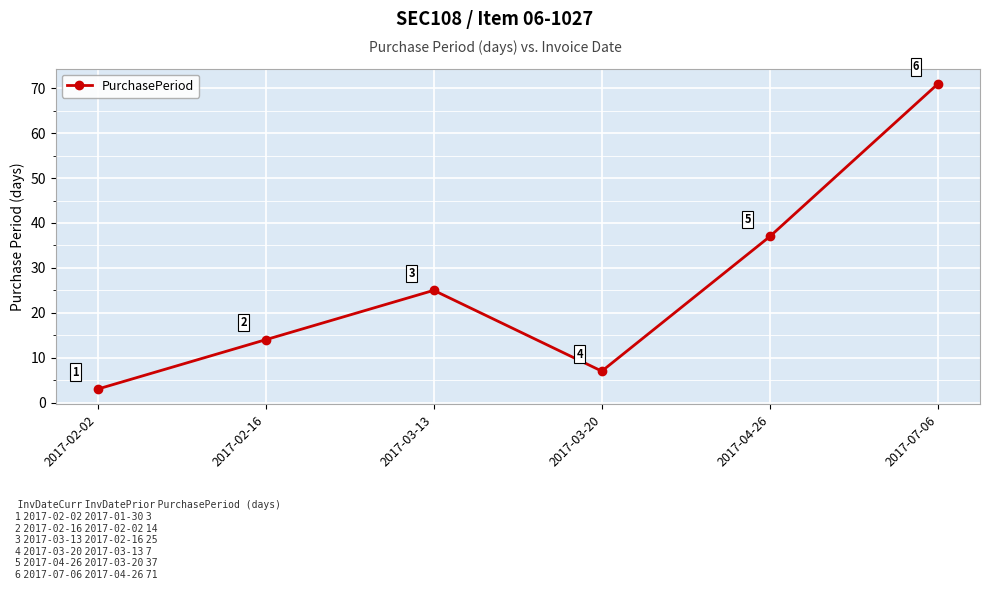

What value does the data have at 2017-07-06, to the nearest 10?

70